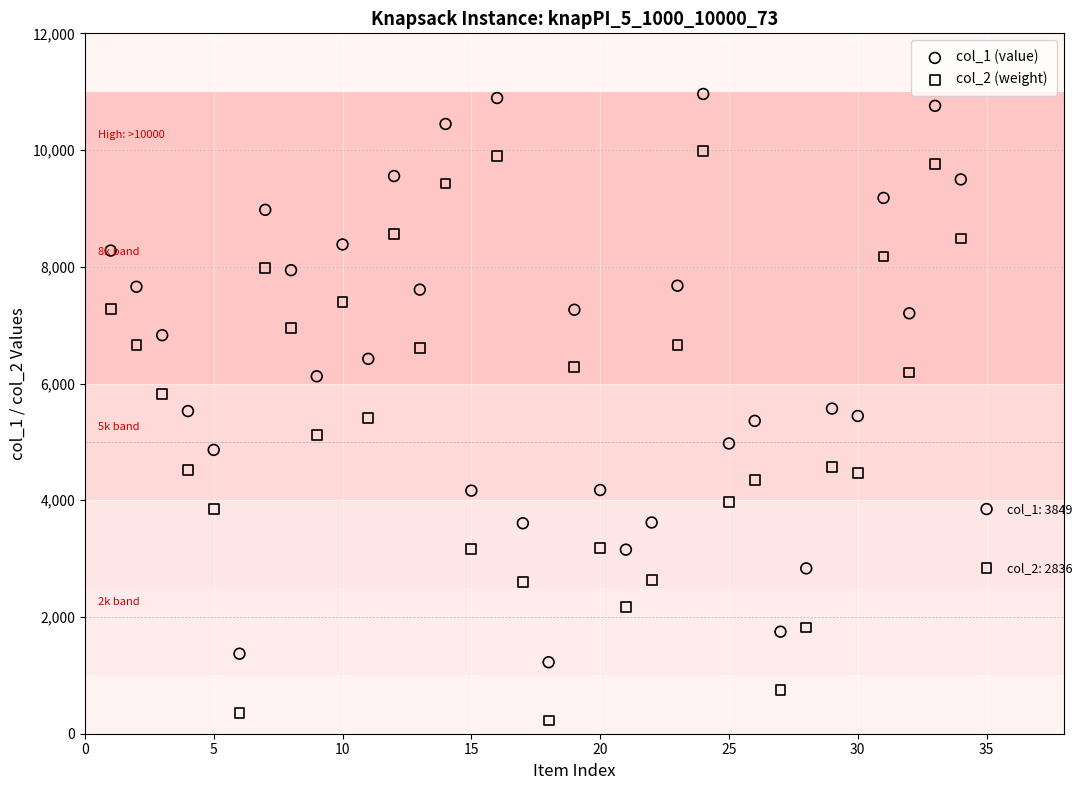

Which series contains the highest Y value?

col_1 (value)